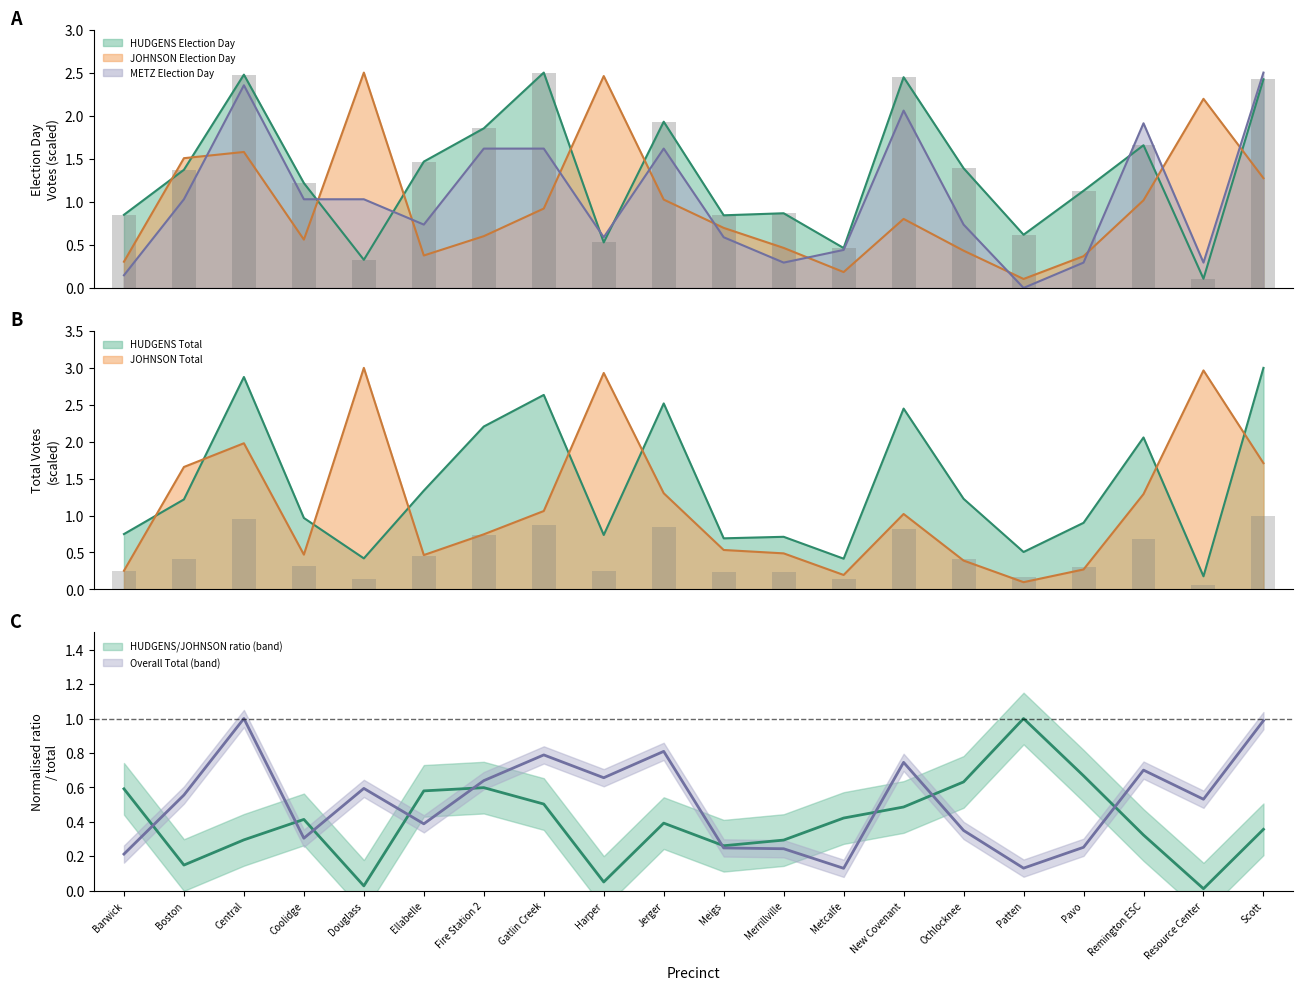

What is the average value of the Overall Total series?

0.5